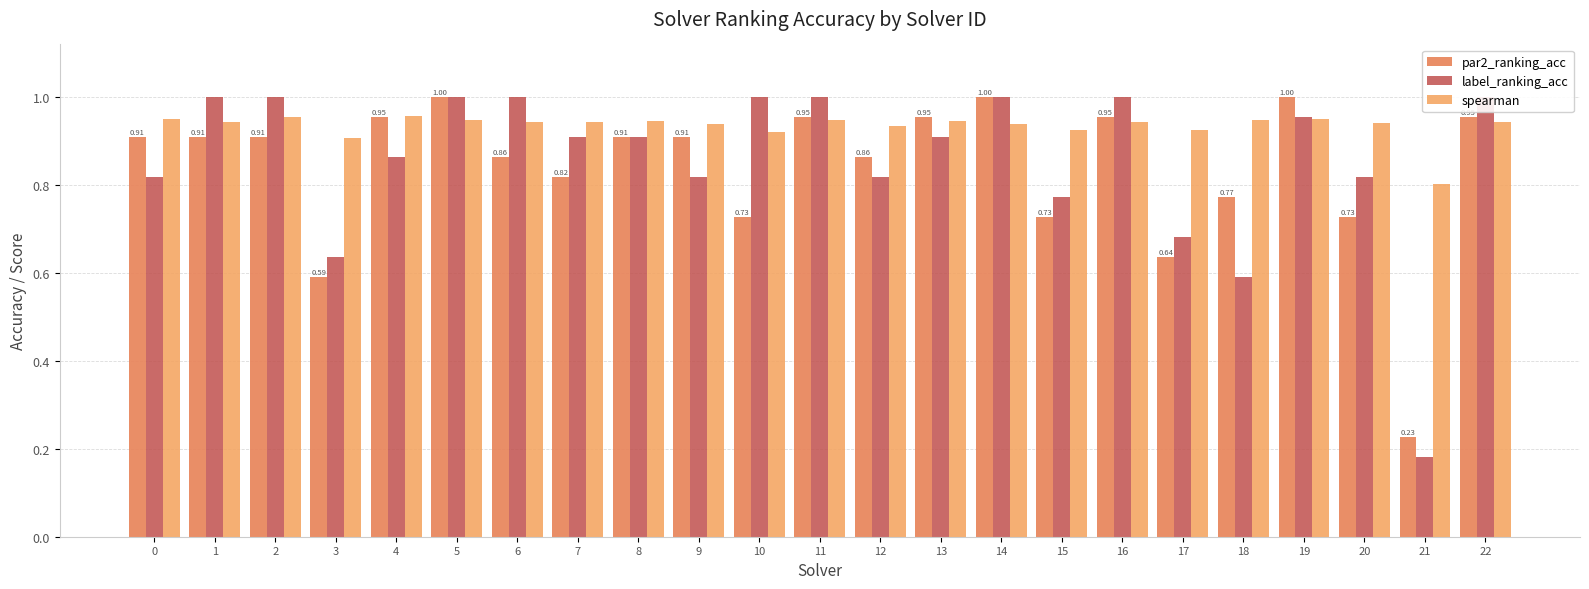

What is the approximate value of spearman at 12?

0.9